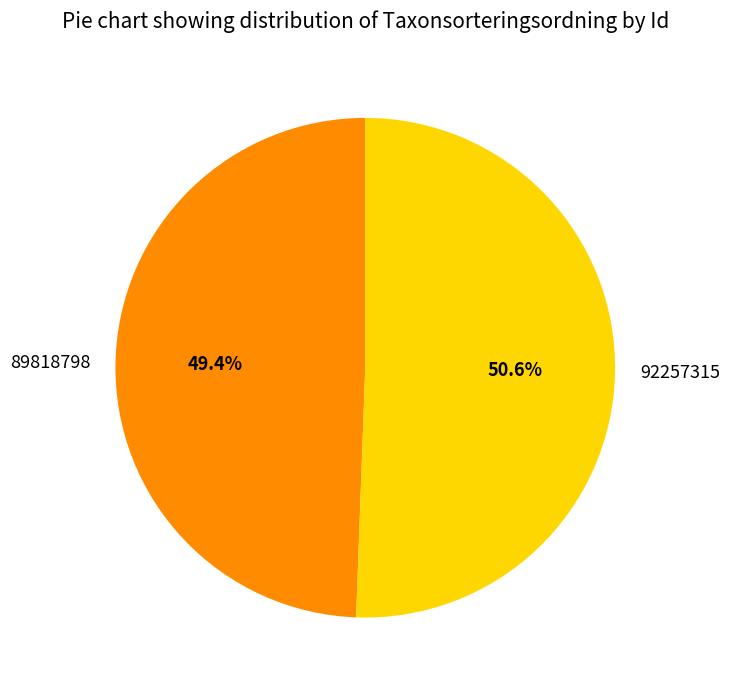

What is the largest slice in the pie chart?

92257315